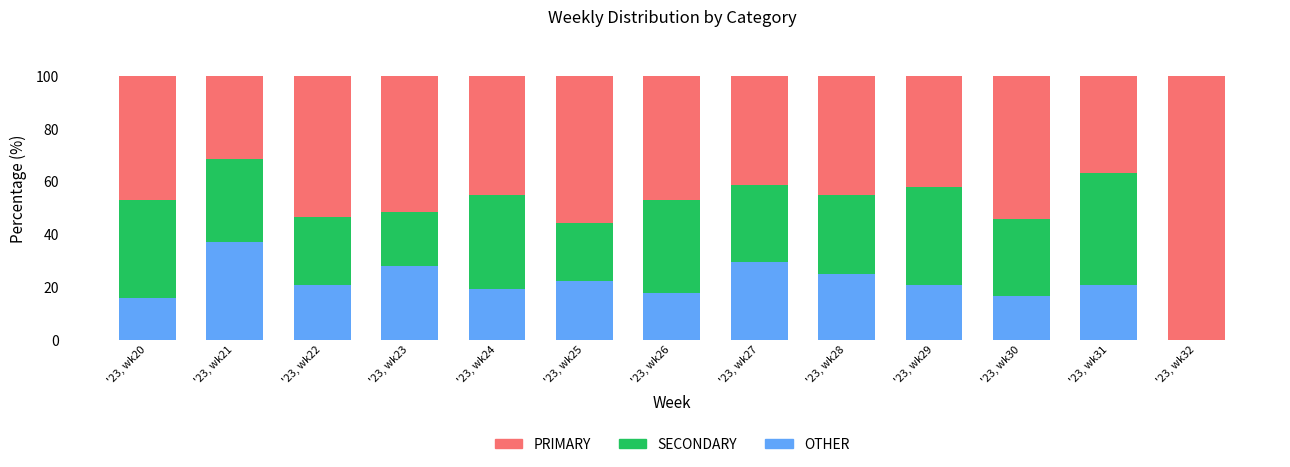

Count the number of categories in the chart.

13